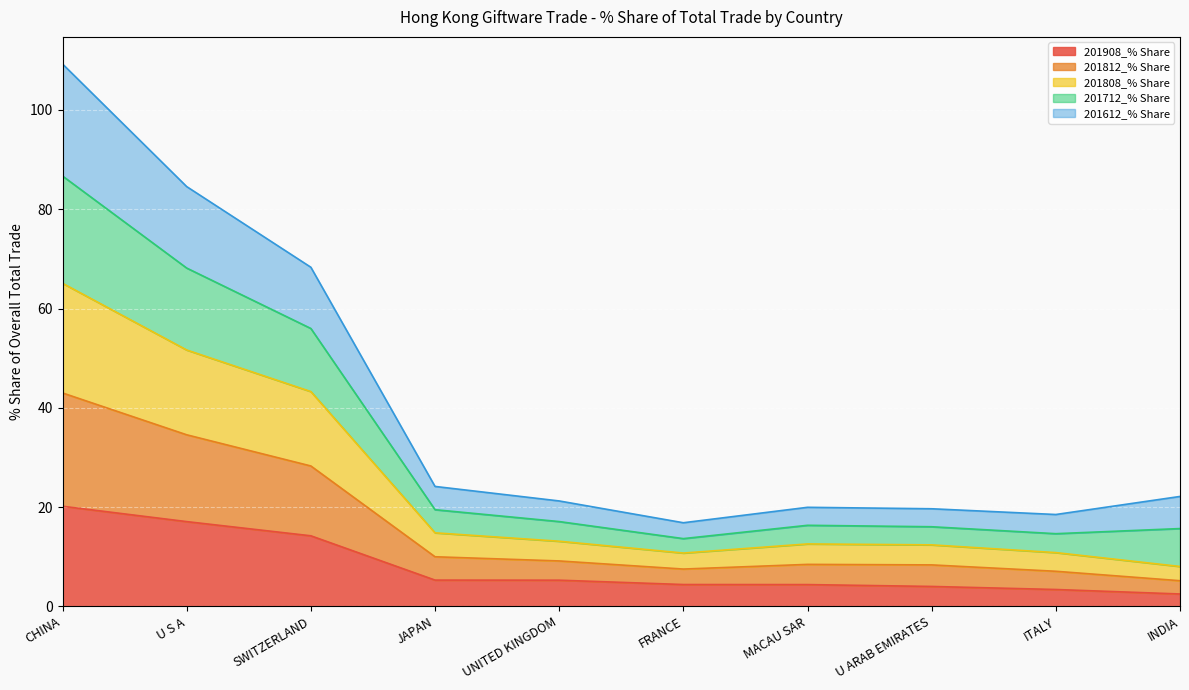

At which category is the sum across all series the highest?

CHINA